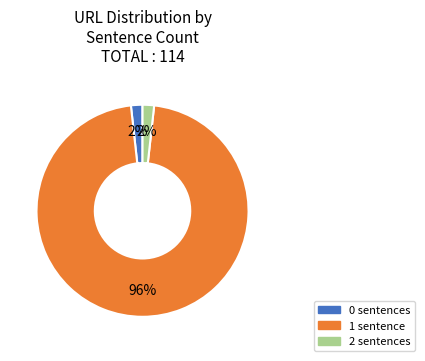

Do 2 and 1 together represent more than half of the pie?

Yes